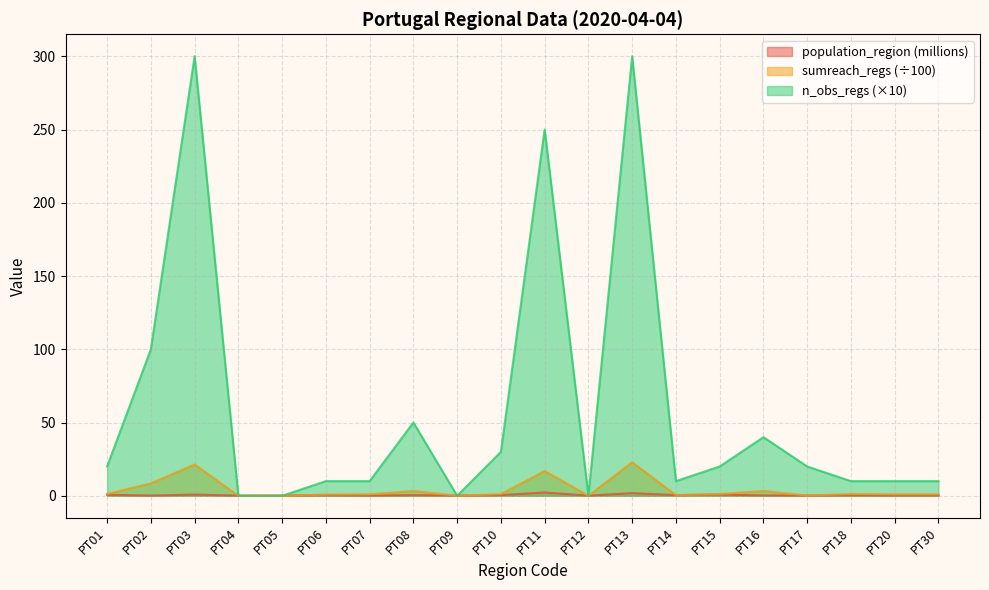

What is the average value of the sumreach_regs series?

4.3